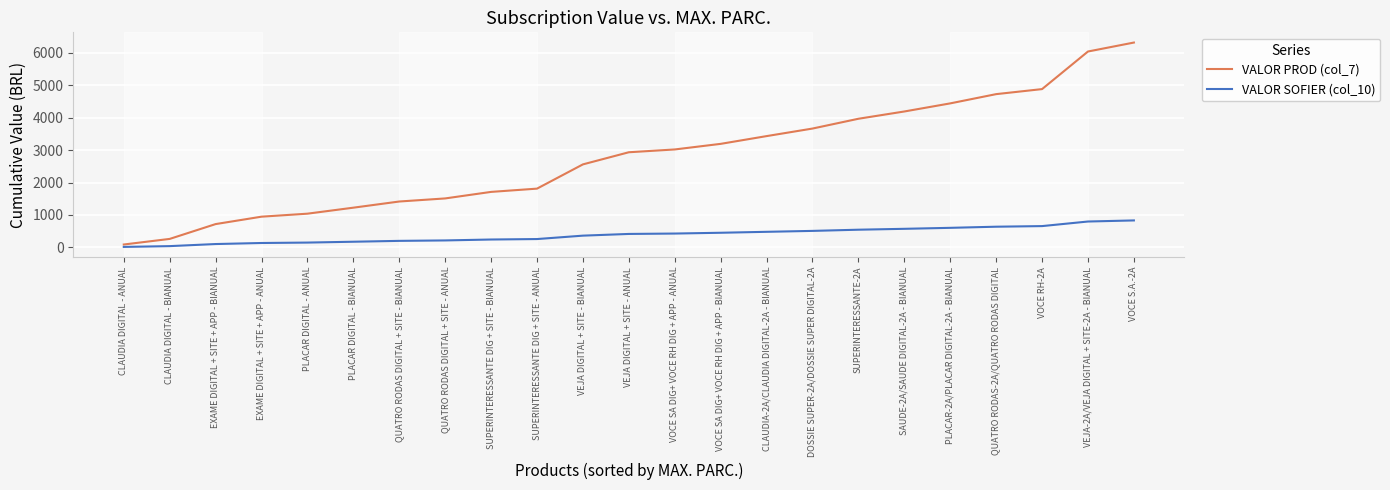

At which category is the sum across all series the highest?

VOCE S.A.-2A